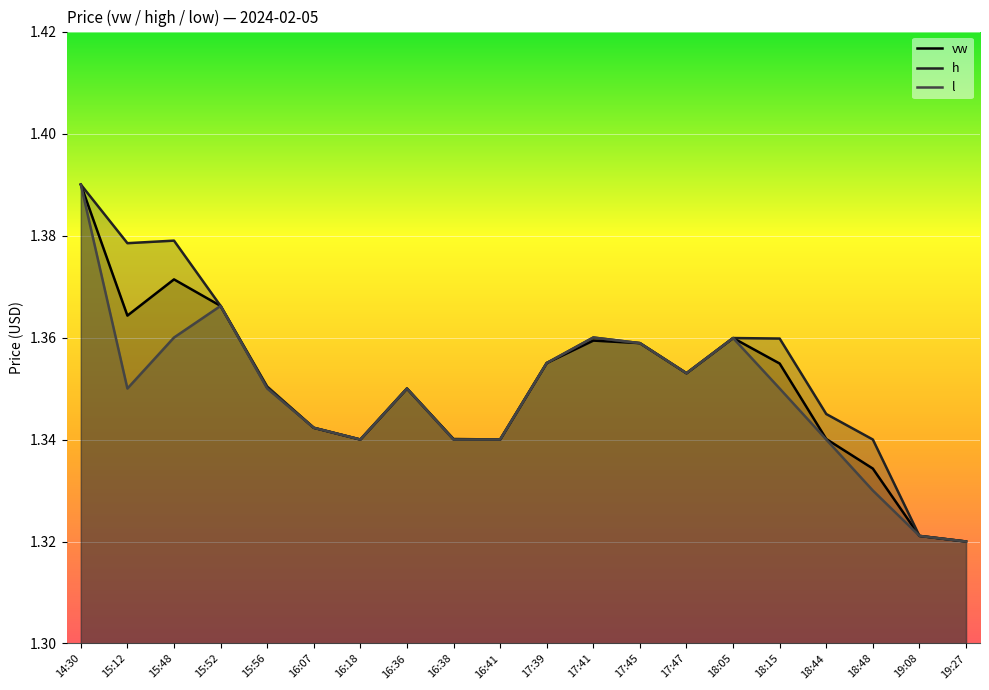

Does the chart display data point markers on the line(s)?

No